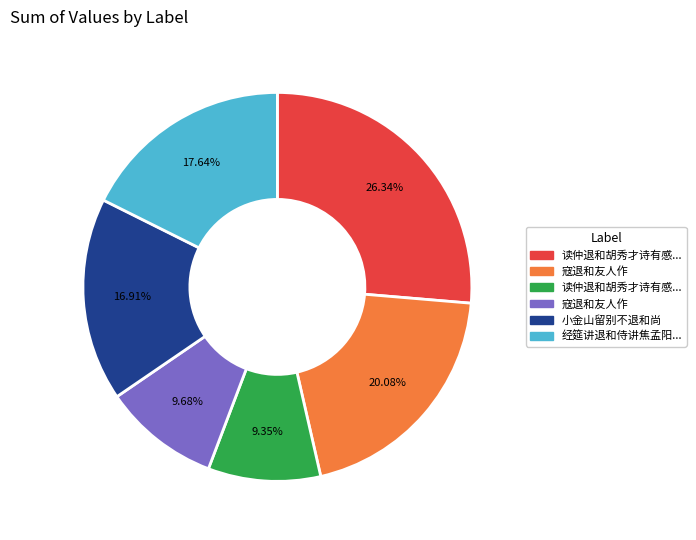

Is there a majority slice in this chart?

No